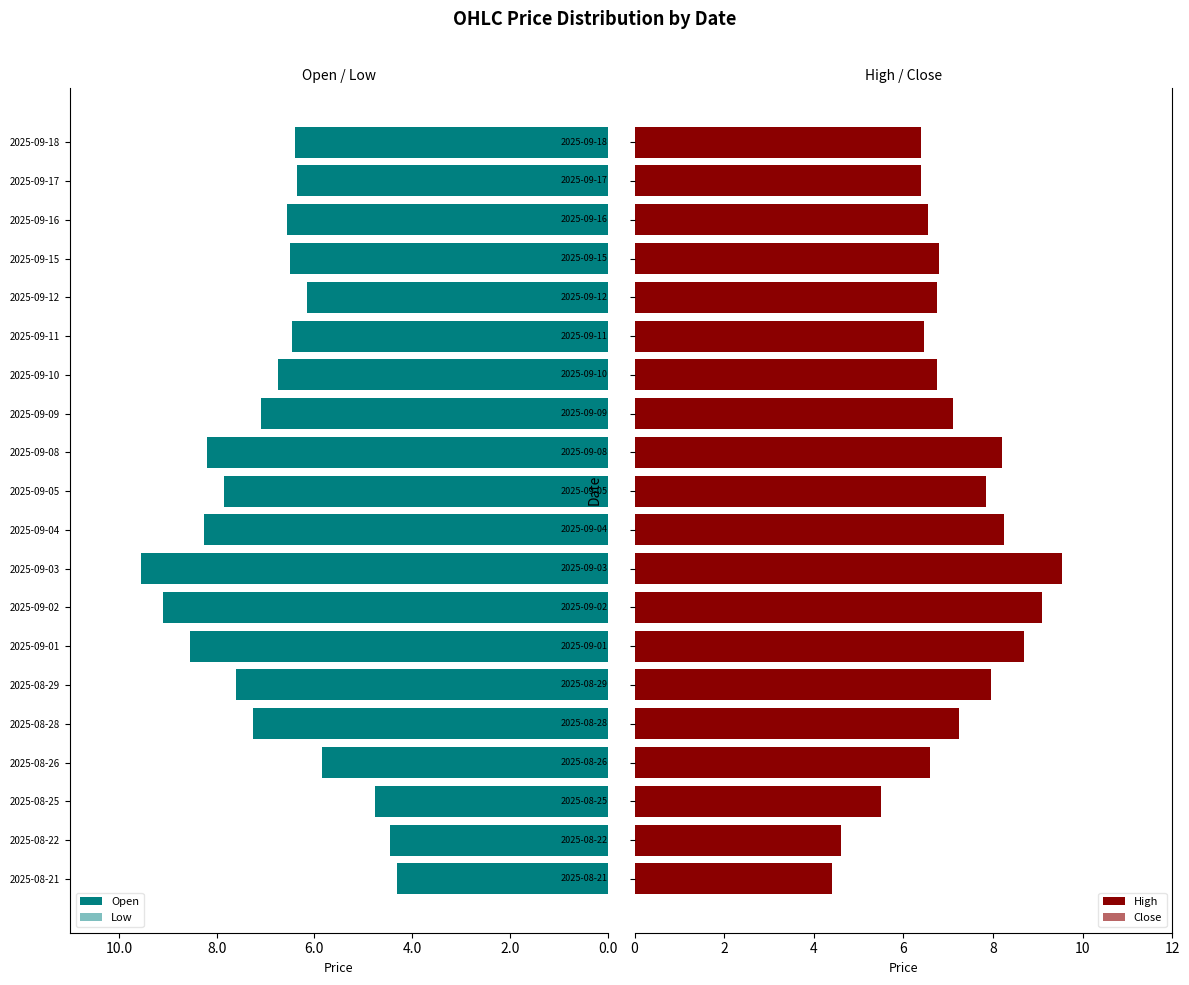

Is the value of Close at 2025-08-29 greater than the value of Low at 2025-08-25?

Yes